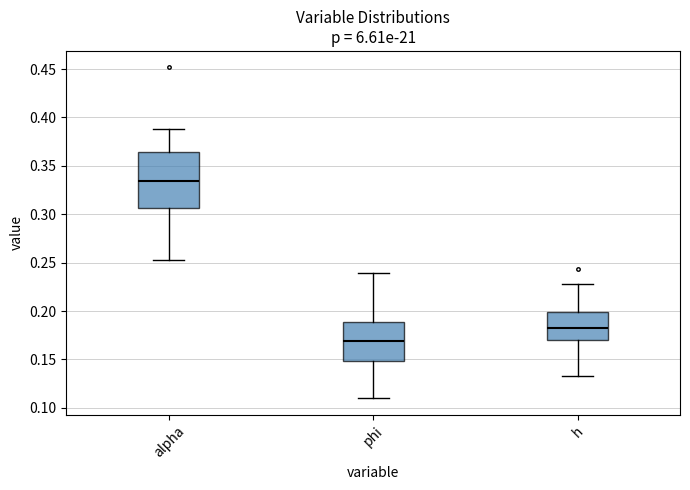

Where does the upper whisker of the box for phi end on the y-axis? The values are not printed on the chart, so give them approximately, as read against the axis.

0.240